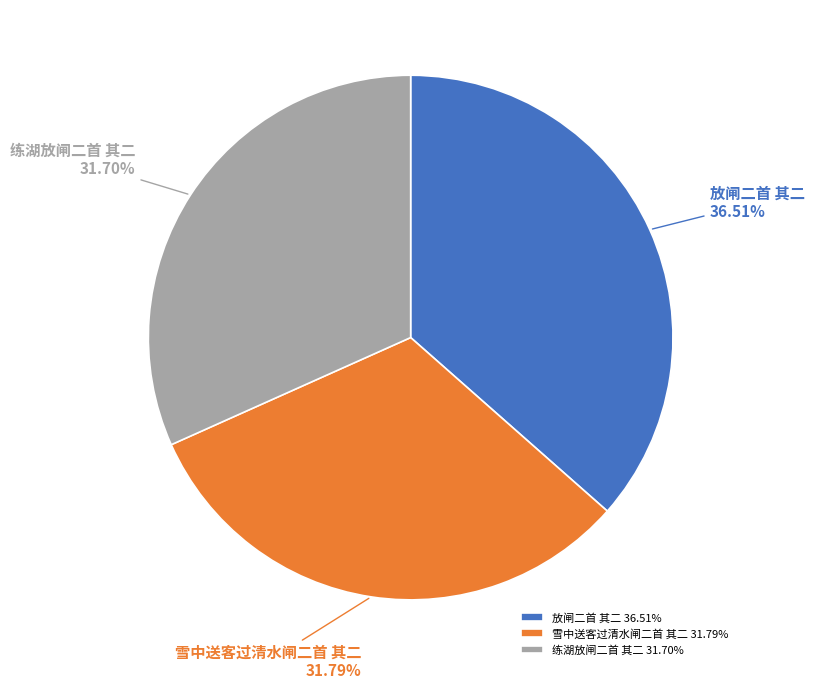

Which has a higher value, 雪中送客过清水闸二首 其二 or 放闸二首 其二?

放闸二首 其二